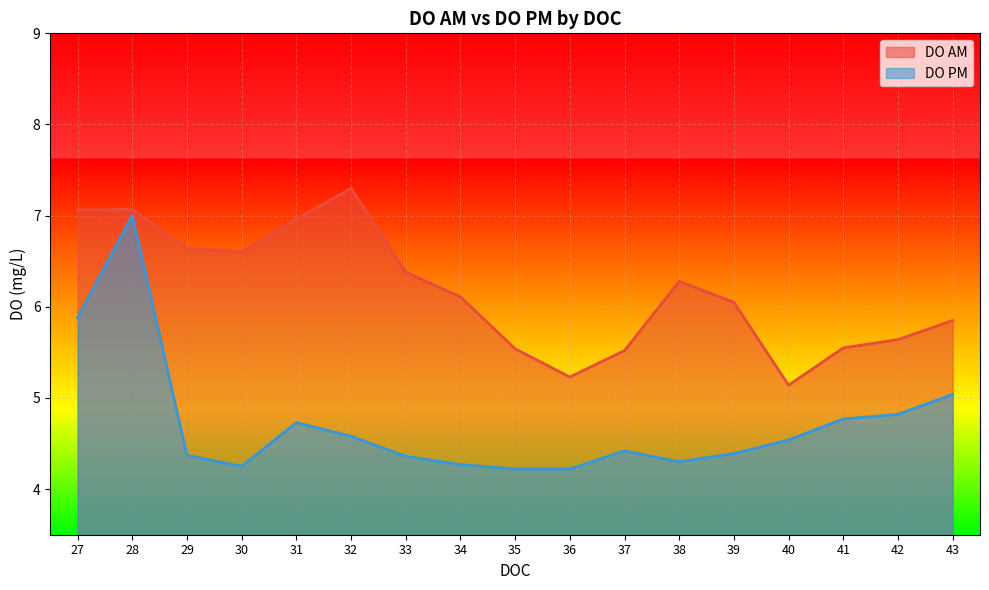

Is the value of DO PM at 30 greater than the value of DO AM at 29?

No